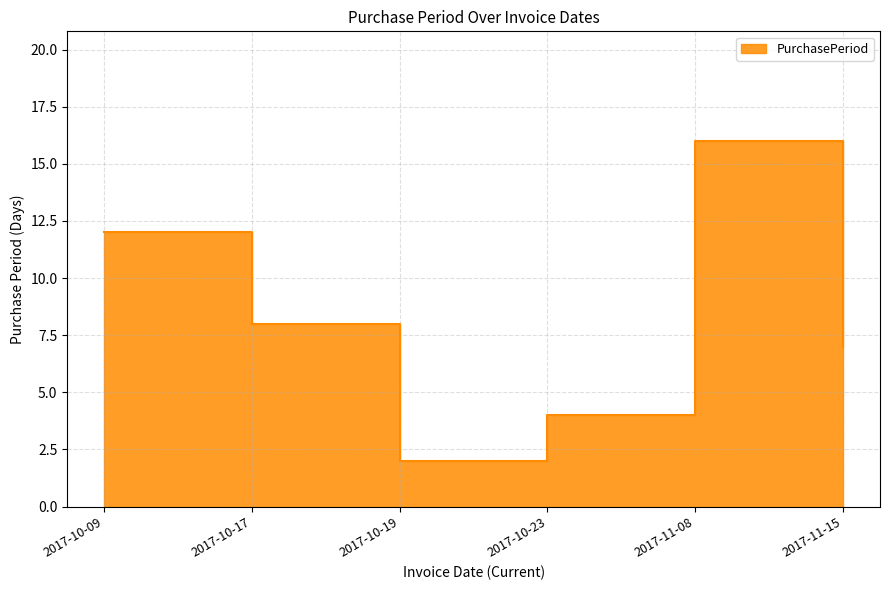

True or false: the data shows 2 at 2017-10-23.

False